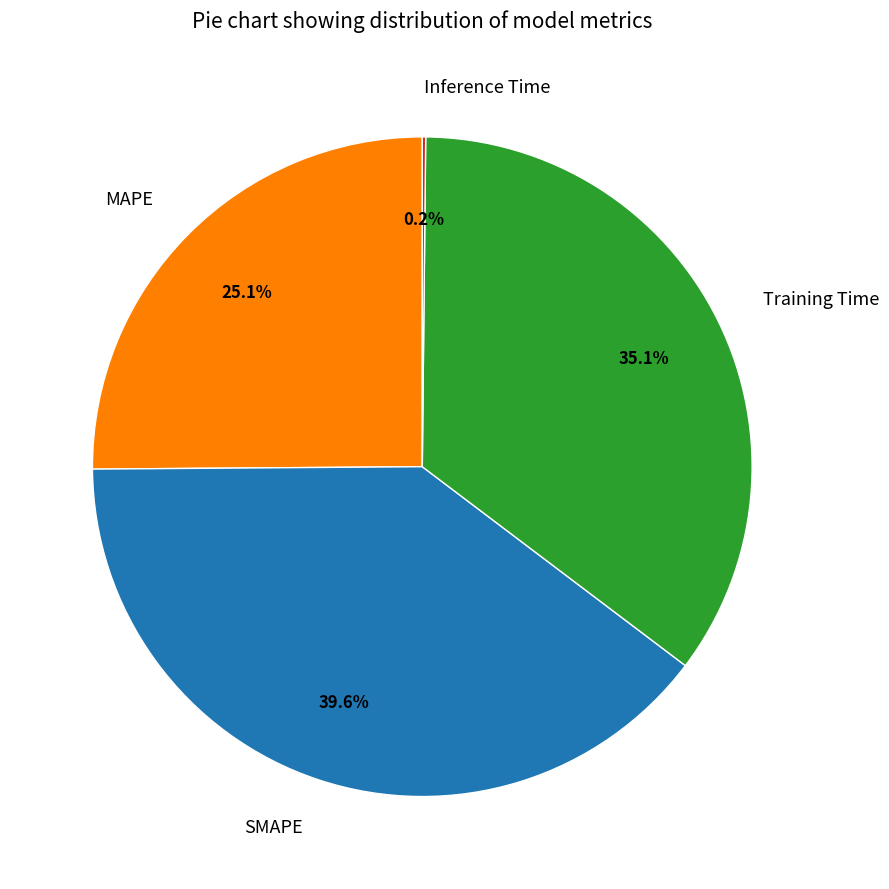

The Training Time slice represents 23% of the pie. True or false?

False